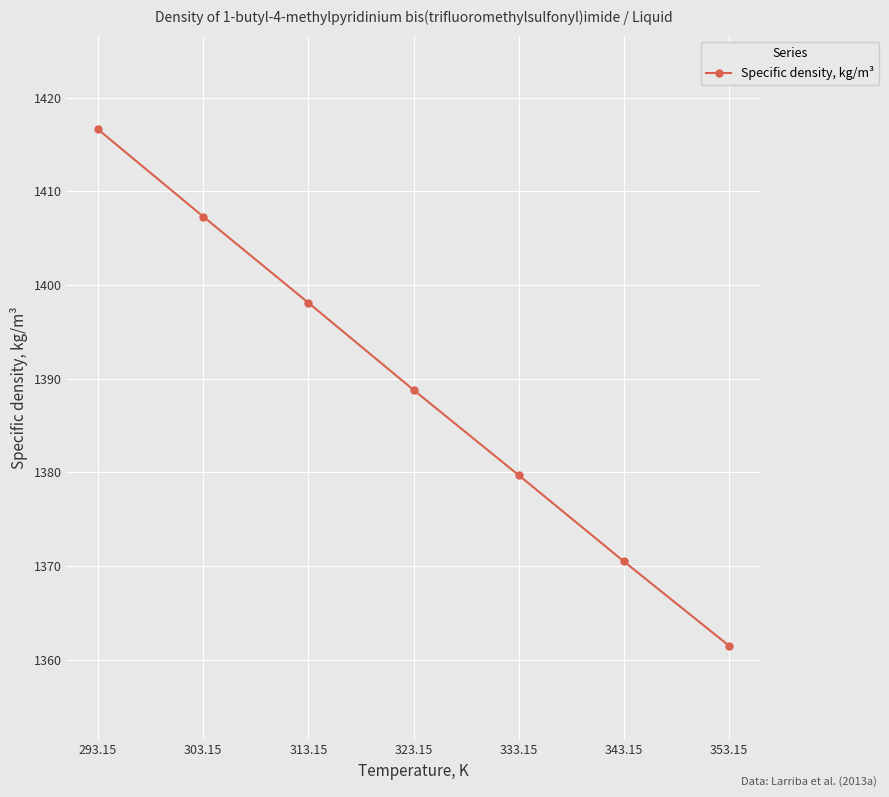

What is the value of the 1st point from the left?

1416.6